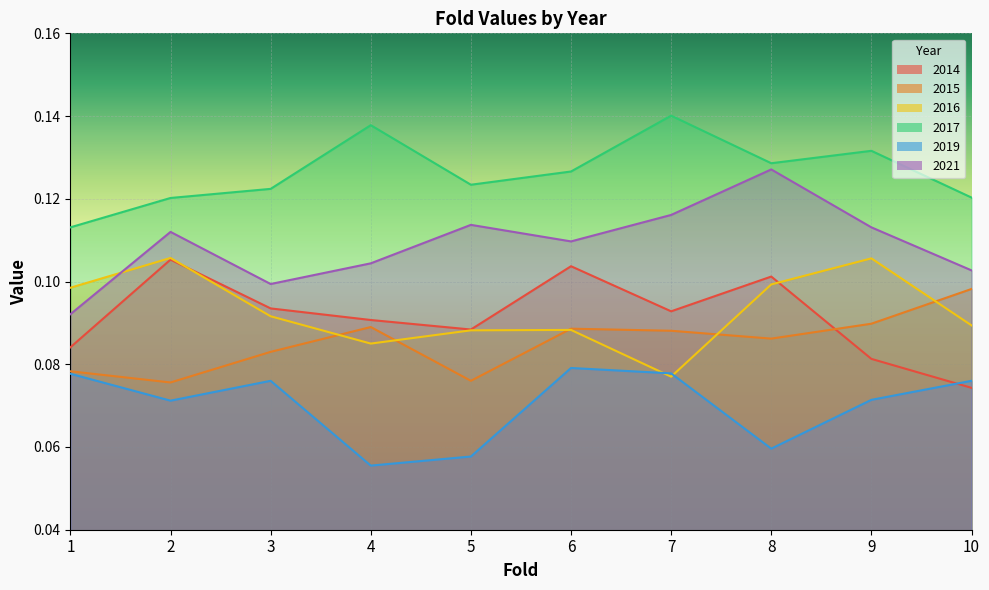

Does the chart display data point markers on the line(s)?

No